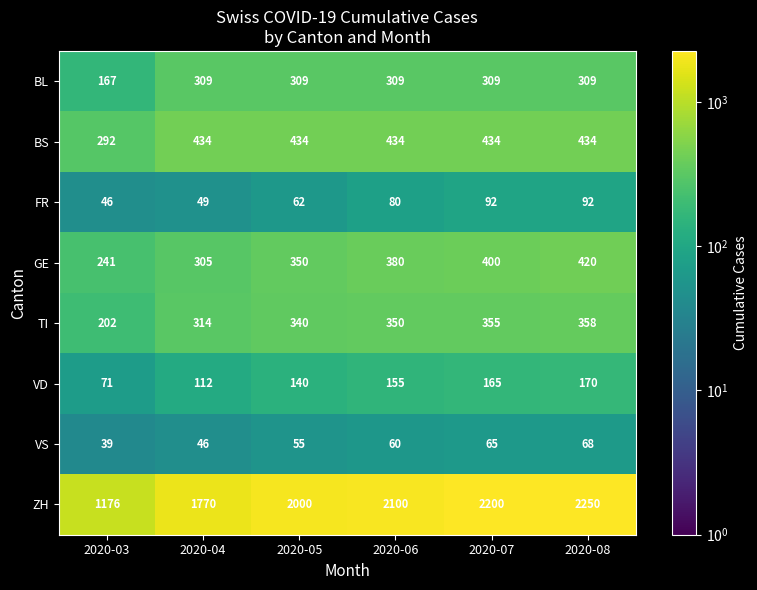

At which category is the sum across all series the highest?

2020-08